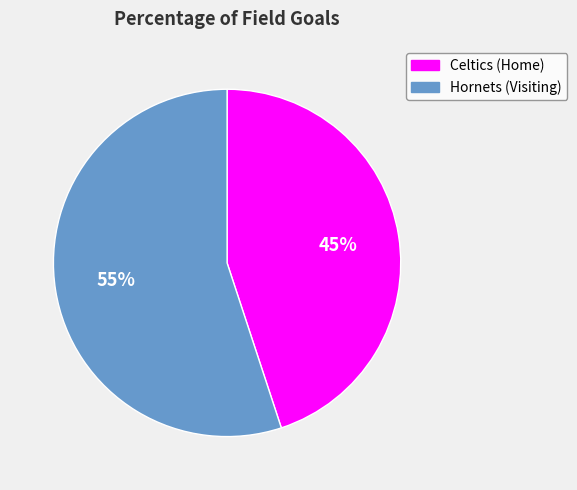

Approximately how many times larger is the value at Hornets (Visiting) compared to Celtics (Home)?

1.2